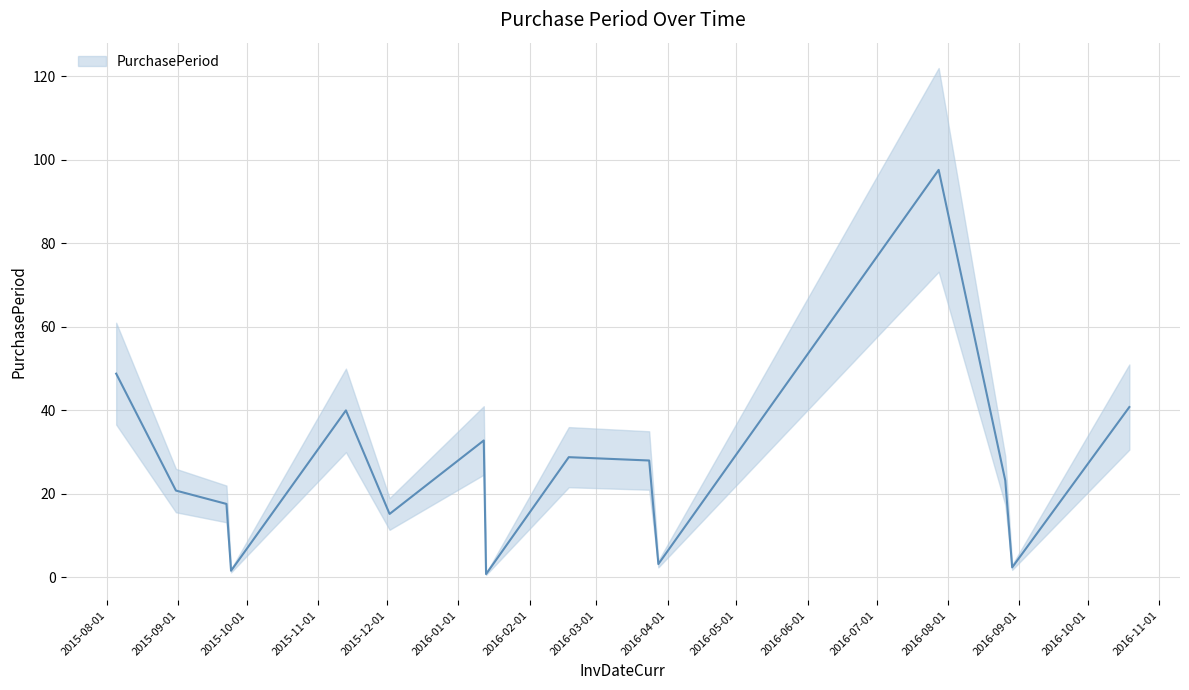

What is the change in value from 2016-08-26 to 2016-10-19?

+17.6